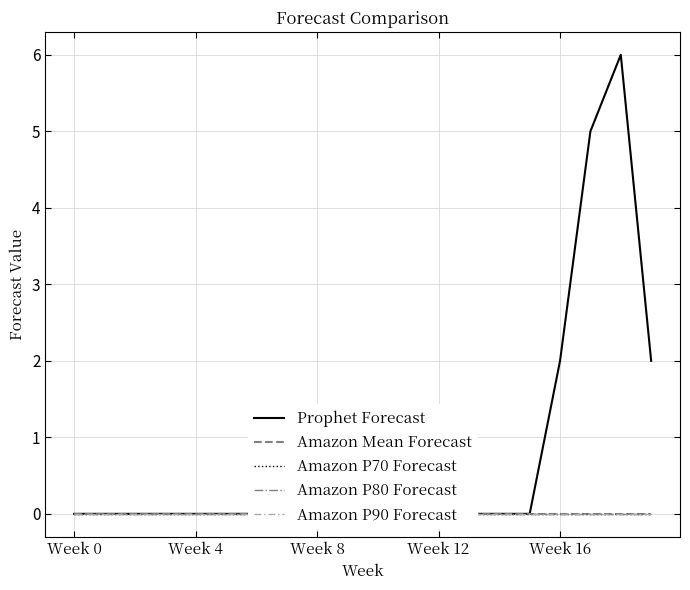

The value of Prophet Forecast at Week 0 is 0. True or false?

True